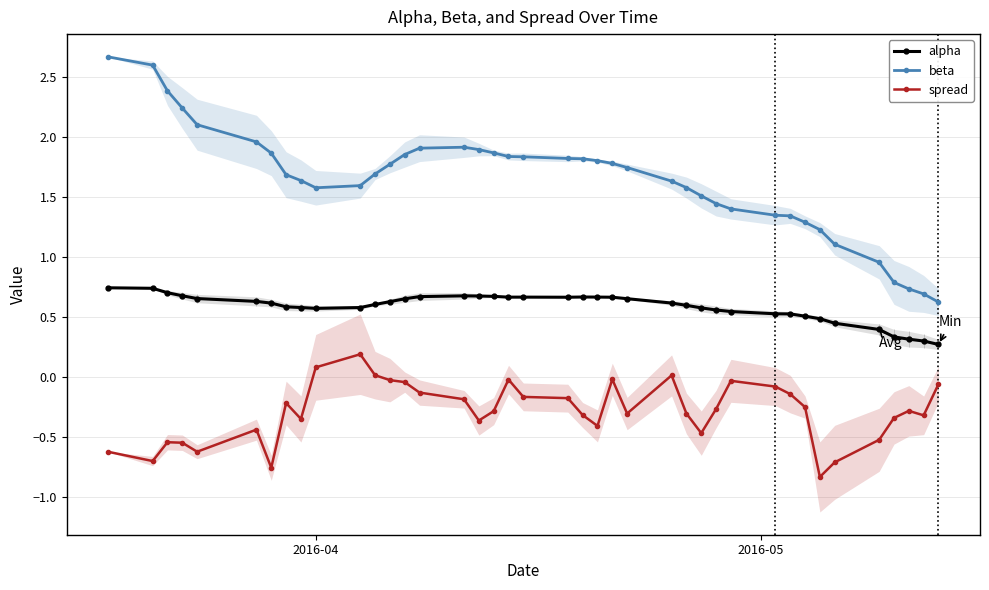

True or false: alpha and spread intersect in this chart.

False